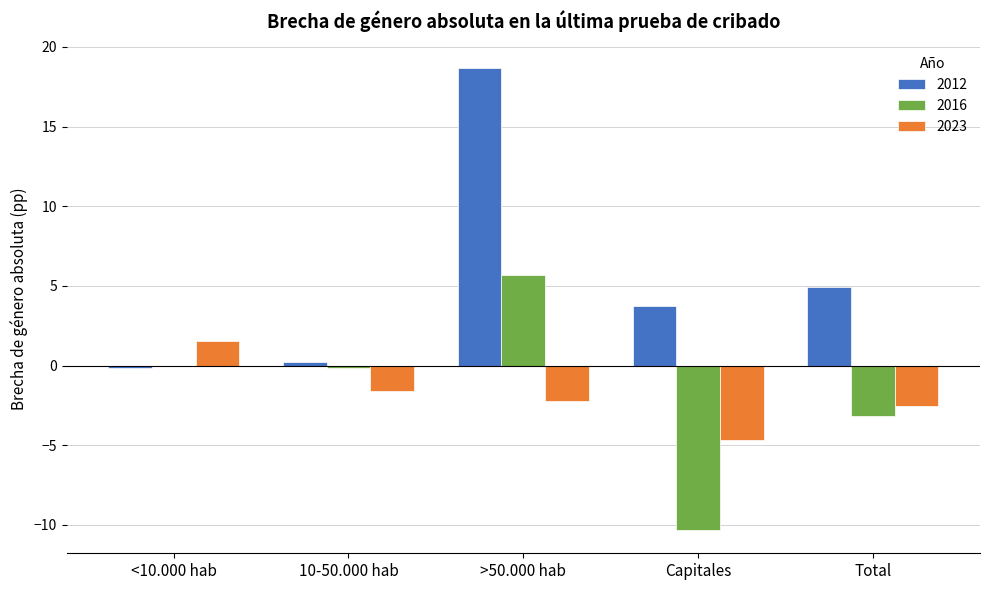

At which category is the sum across all series the highest?

>50.000 hab